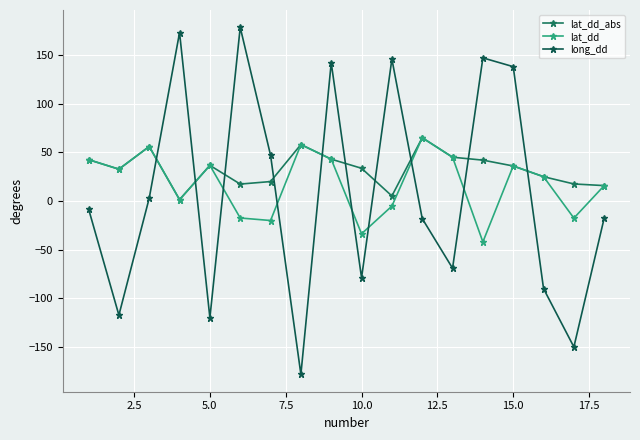

What is the smallest value displayed?

-178.0